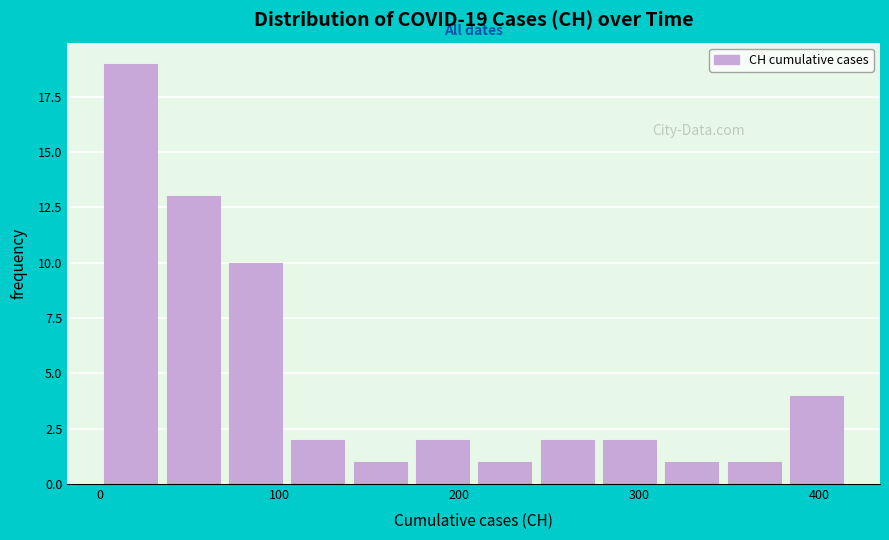

Around what value on the x-axis is the tallest bar? Give the approximate position of its centre, as read against the axis.

20